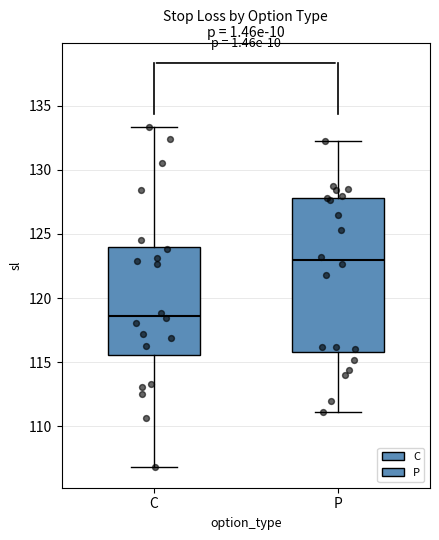

Which box has the lowest median line?

C